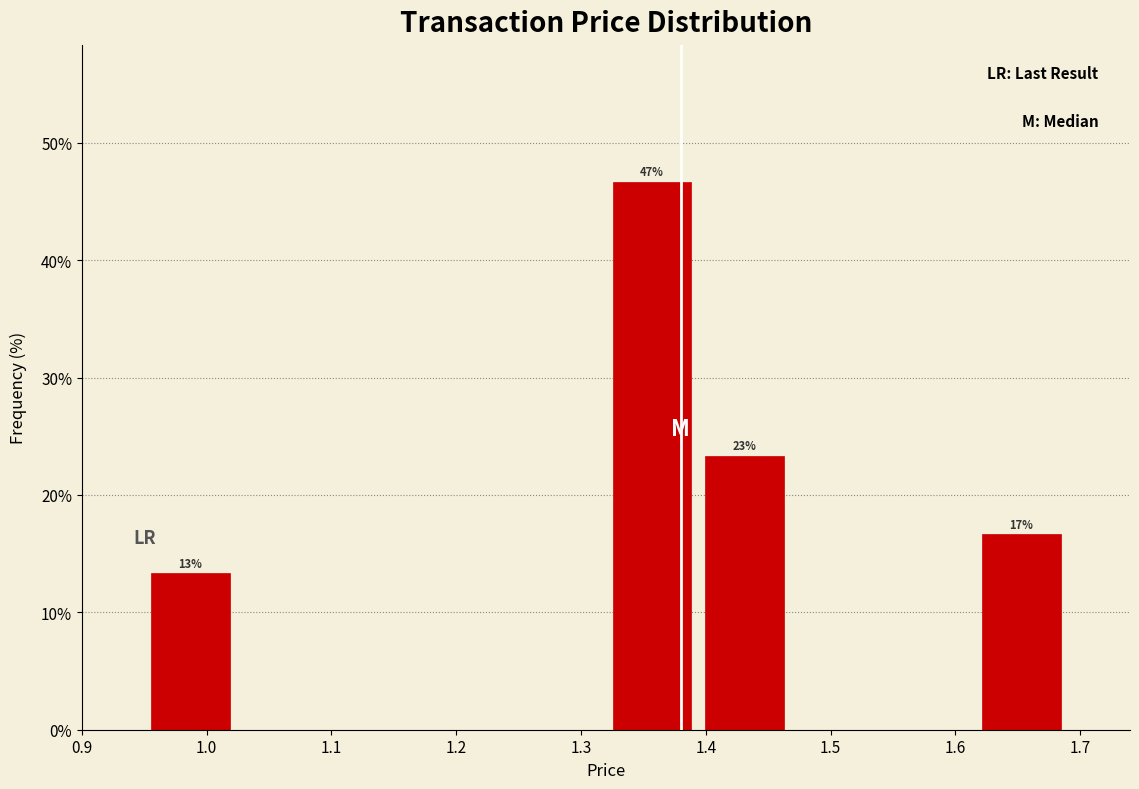

Which range on the x-axis has the tallest bar?

1.320 to 1.394